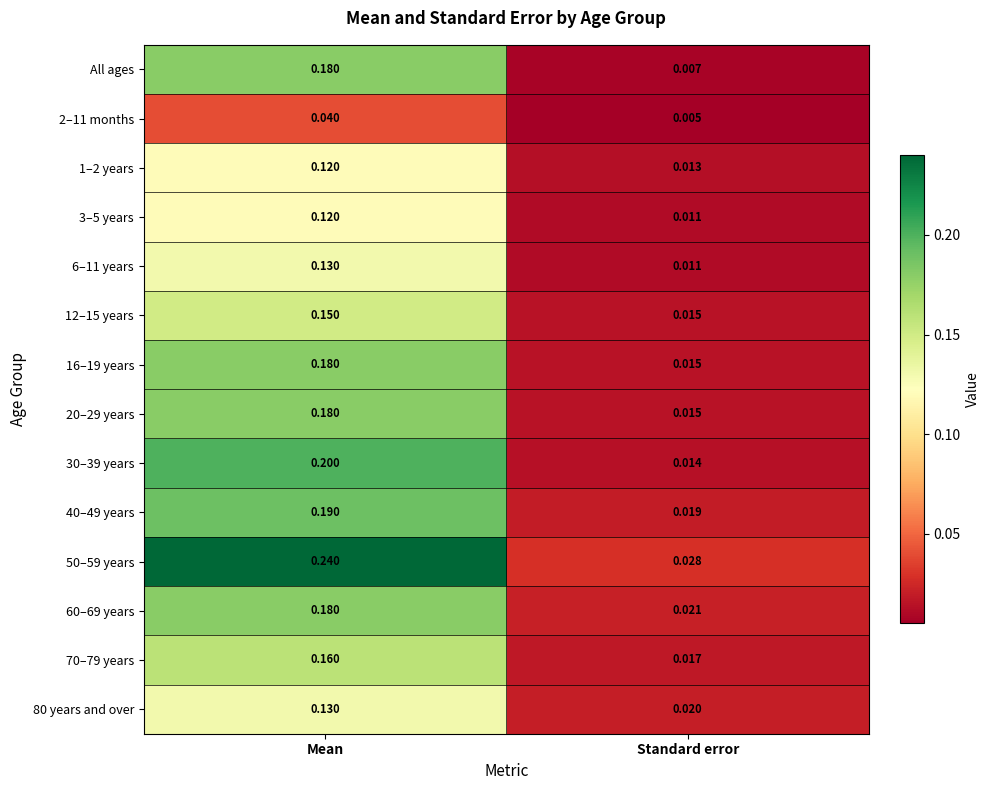

Which series has the widest spread of values?

50–59 years